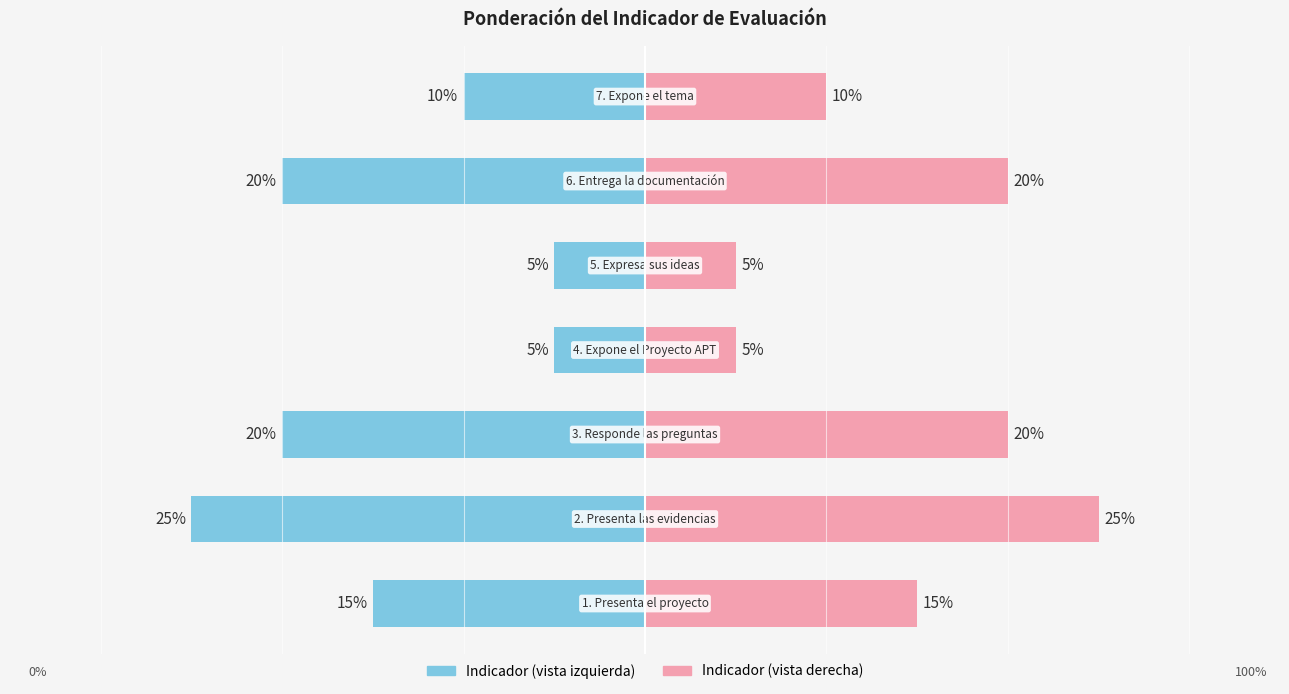

At how many categories does at least one series exceed -20?

7